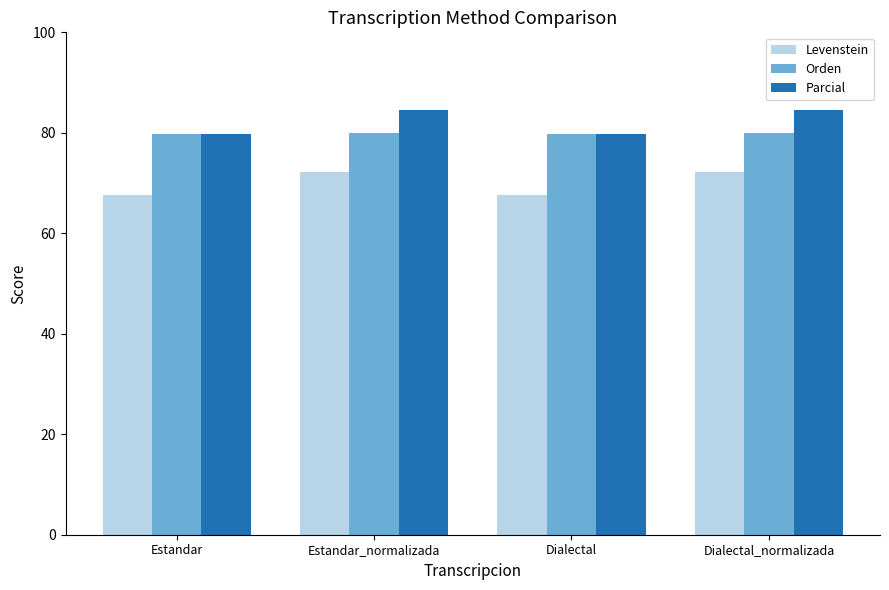

What is the greatest value displayed?

84.6